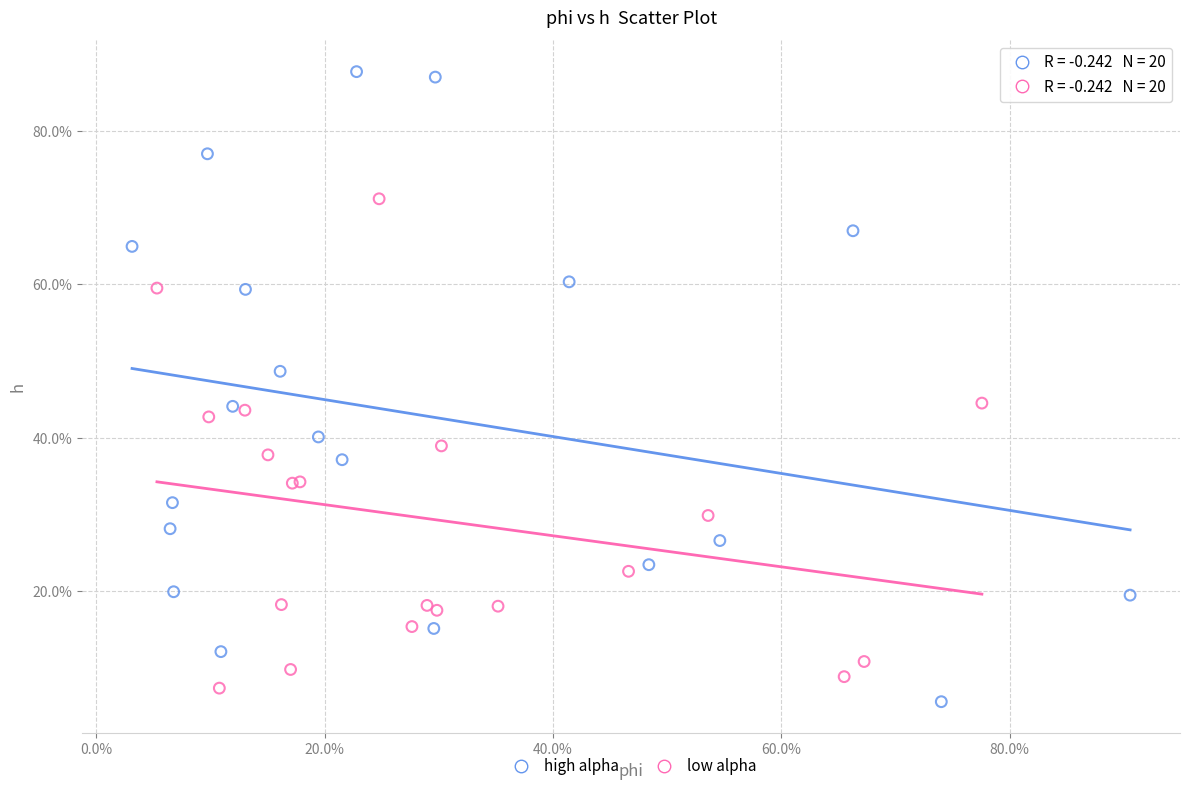

What are all the series names shown in the legend?

high alpha, low alpha